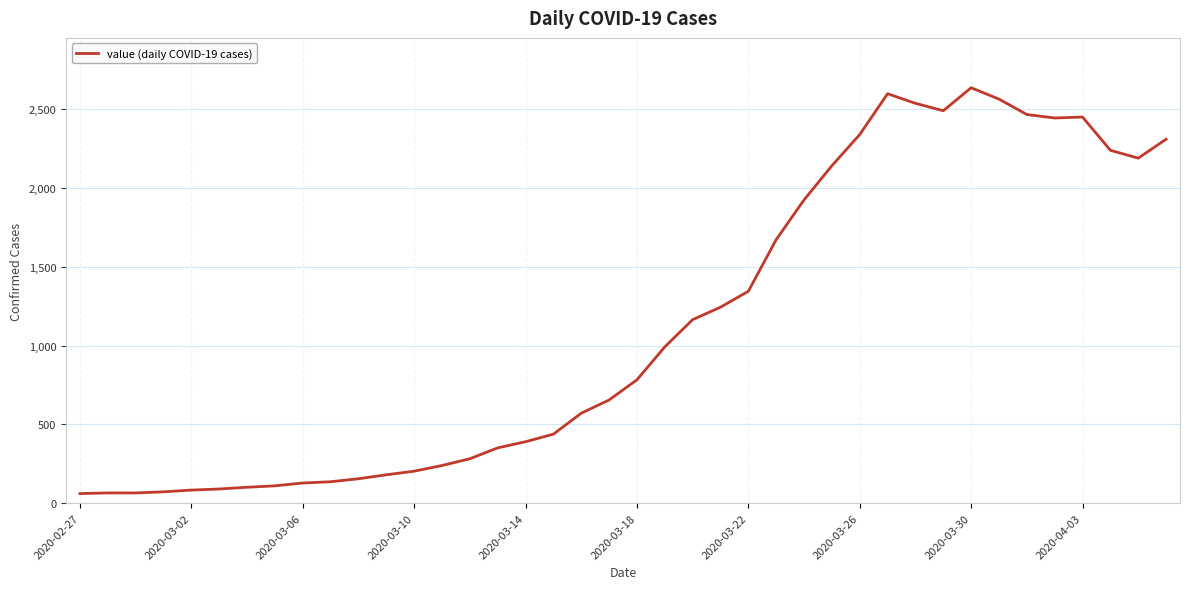

What is the smallest value displayed?

61